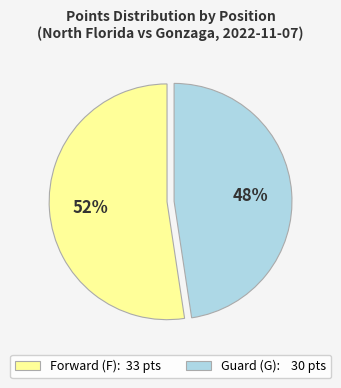

True or false: Guard (G): 30 pts accounts for 48% of the total.

True